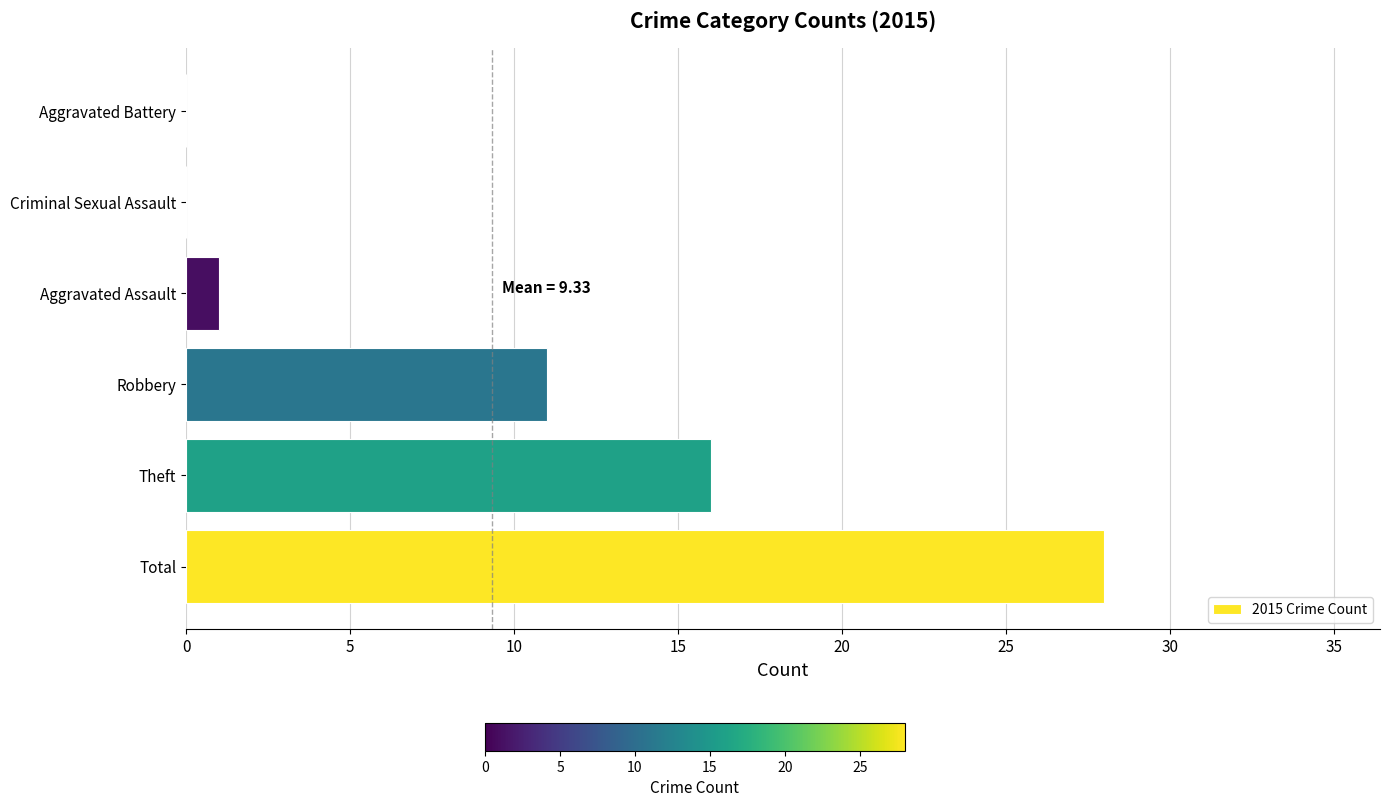

What is the sum of all values?

56